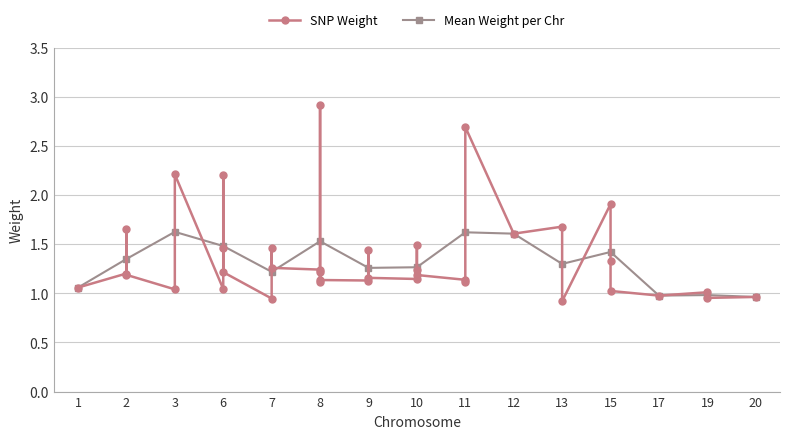

Read the value at 8.

1.2